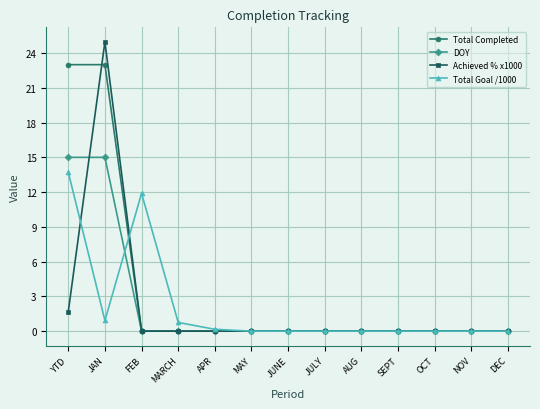

Which series has the largest range (max minus min)?

Achieved % x1000